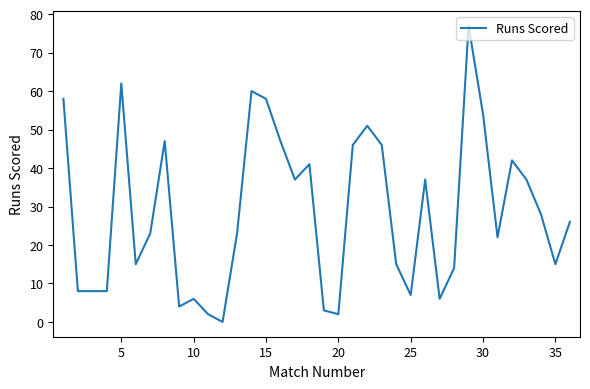

What is the difference between the maximum and minimum values?

77